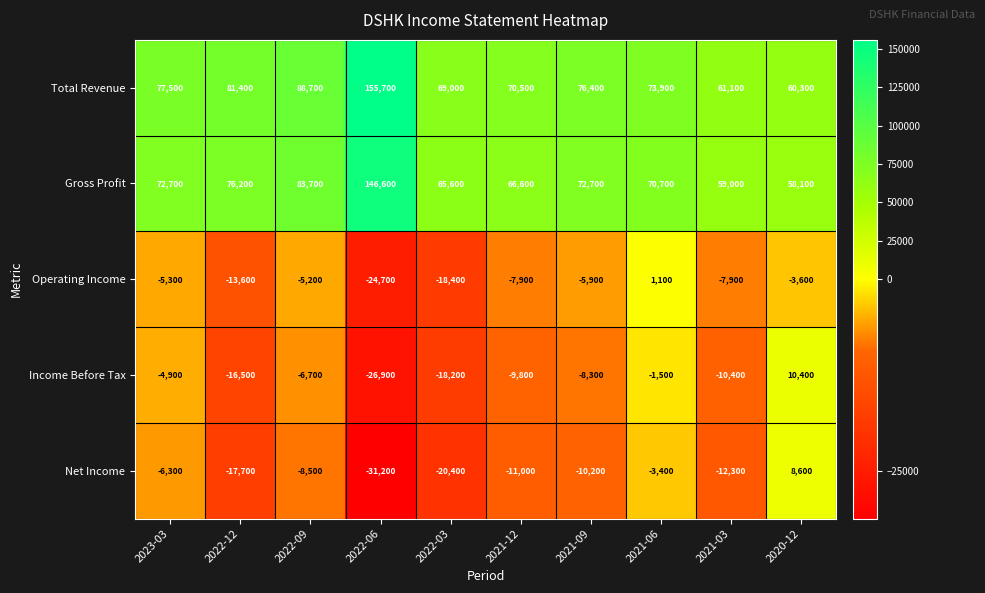

What is the minimum value shown in the chart?

-31200